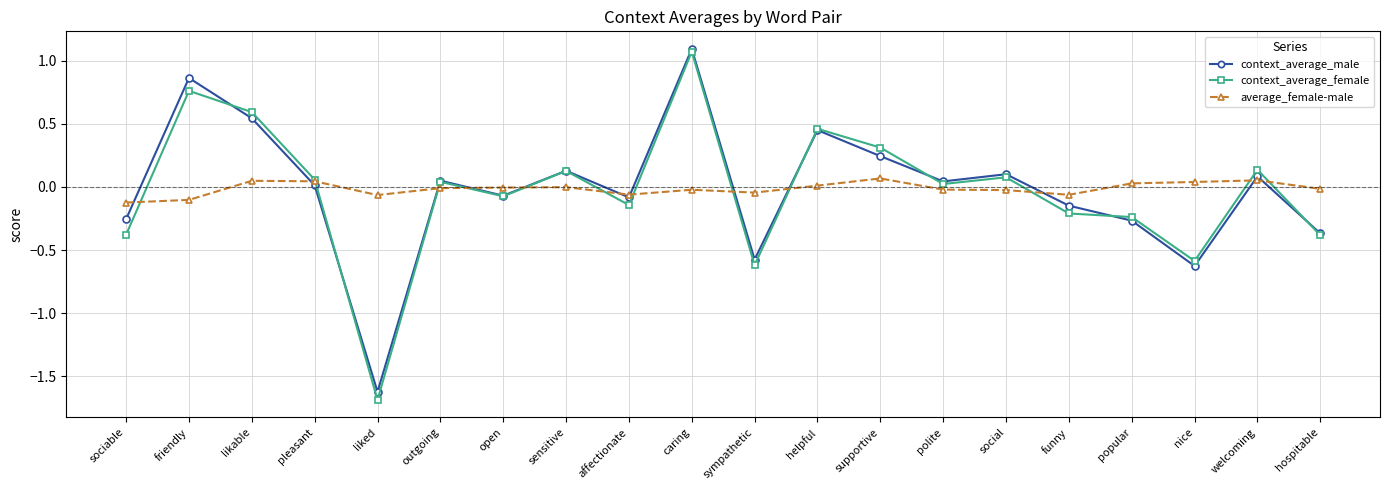

True or false: context_average_female has a value of 0.1 at likable.

False